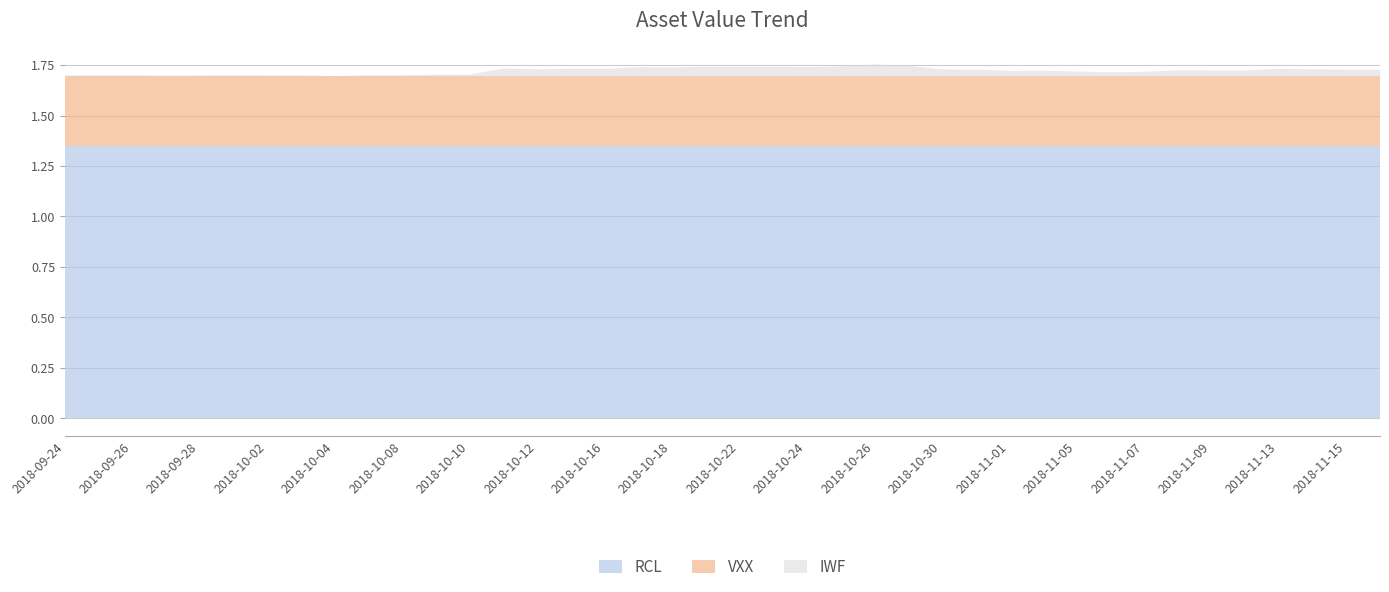

Which series changed the most between 2018-10-17 and 2018-11-06?

IWF